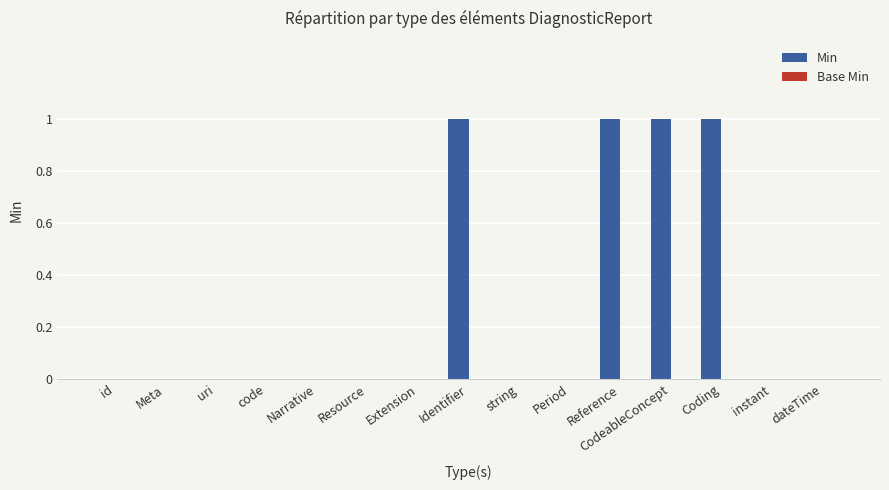

What is the sum of all values?

4